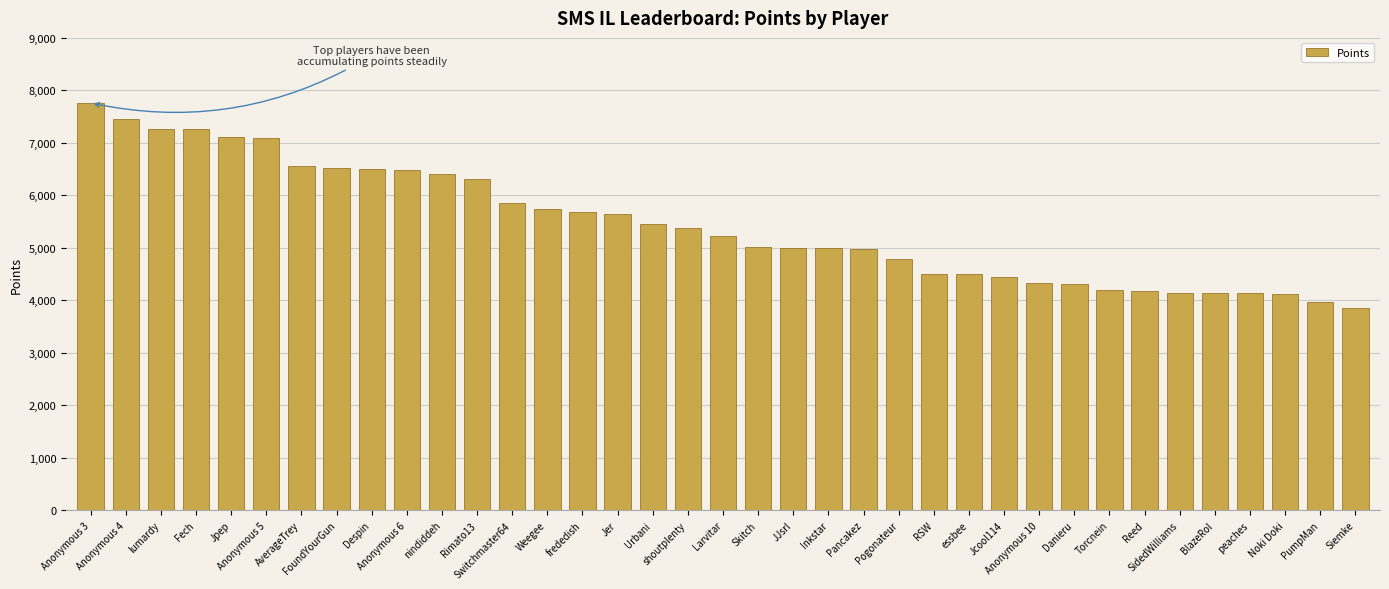

Read the value at Rimato13.

6306